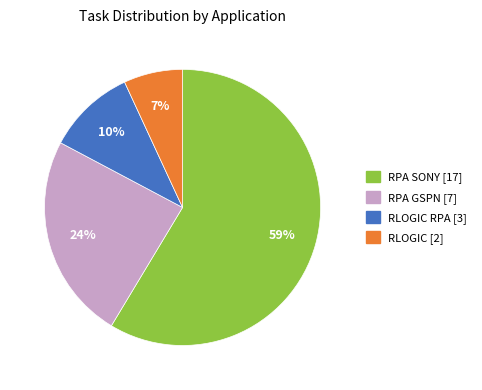

To the nearest percent, what is the average slice percentage?

25%